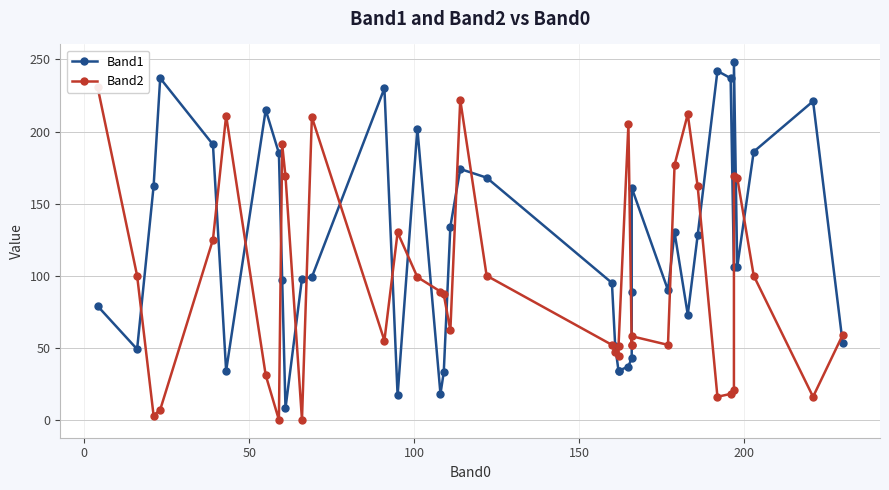

Which series ends up on top after the final intersection of Band1 and Band2?

Band2